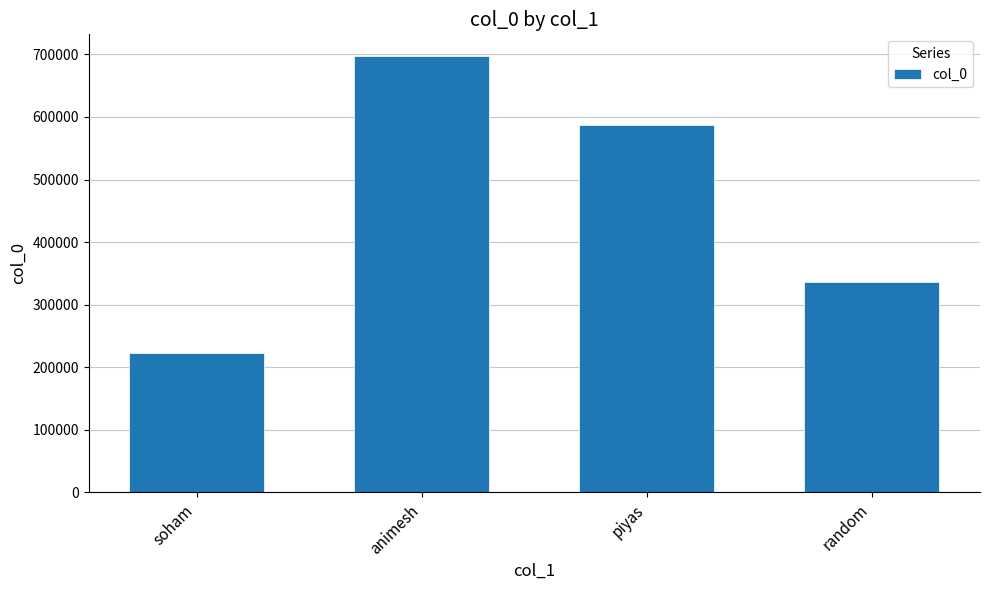

How many bars are there in total?

4